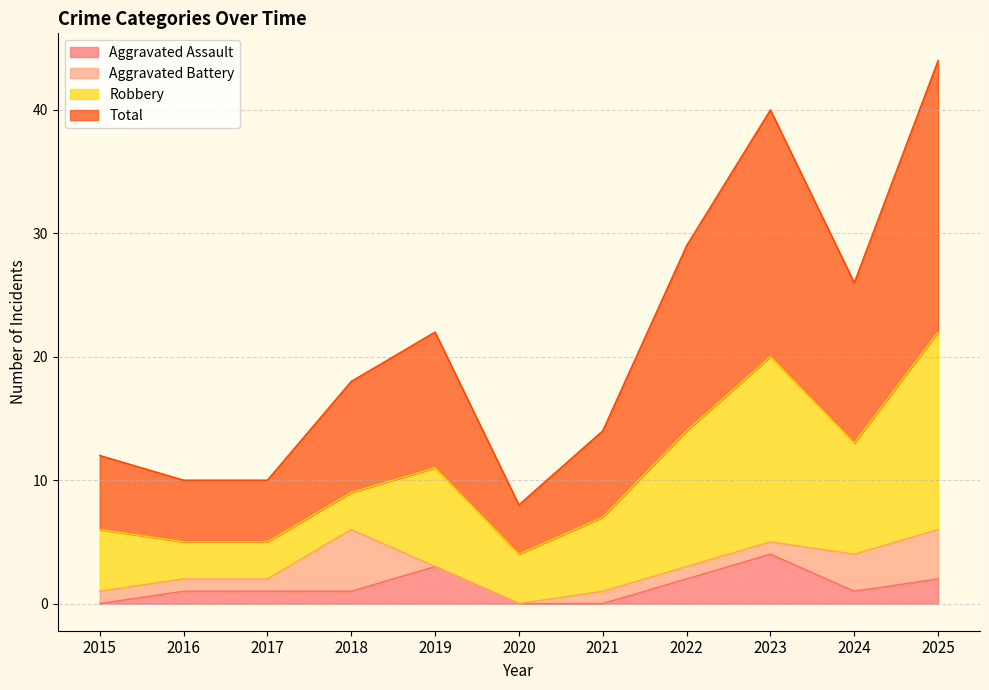

Between 2021 and 2022, which is larger?

2022